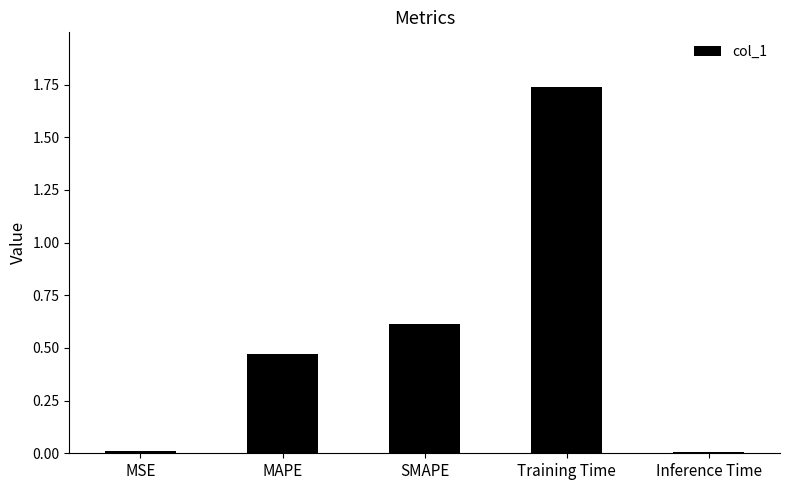

Which category has the highest value across all series?

Training Time